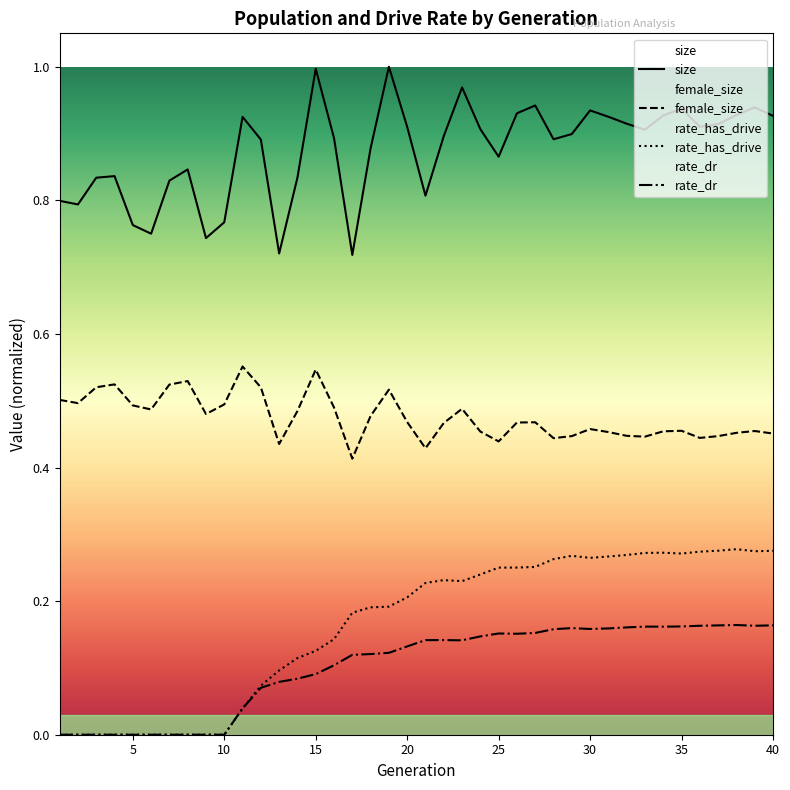

List the series in order of their peak value, lowest first.

rate_dr, rate_has_drive, female_size, size